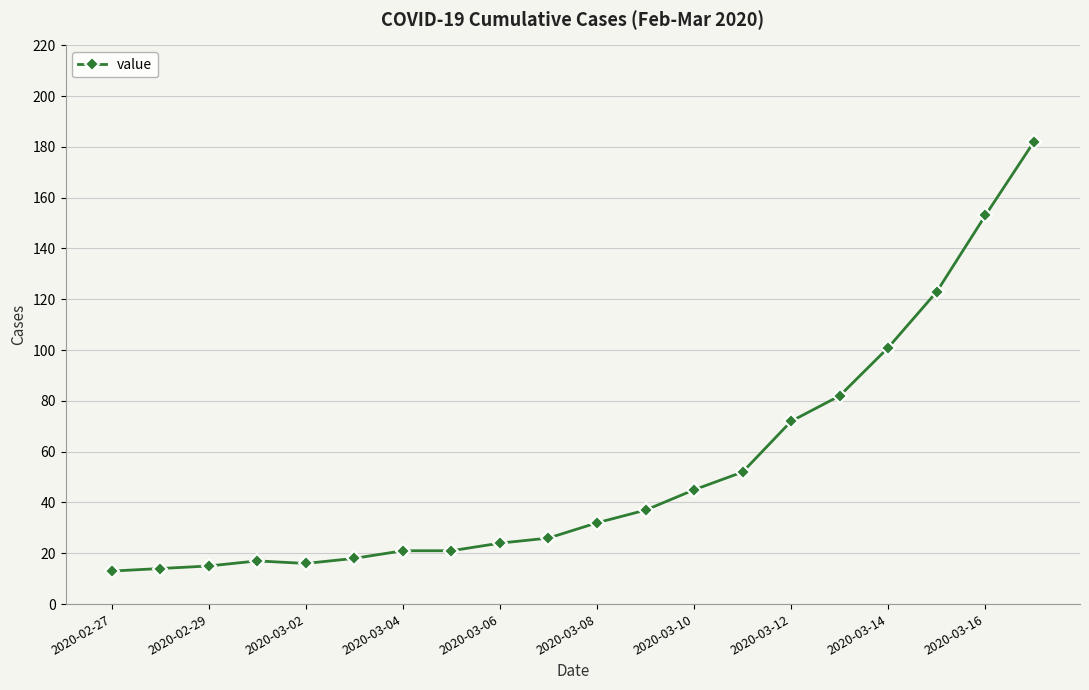

What is the value of the 3rd point from the left?

15